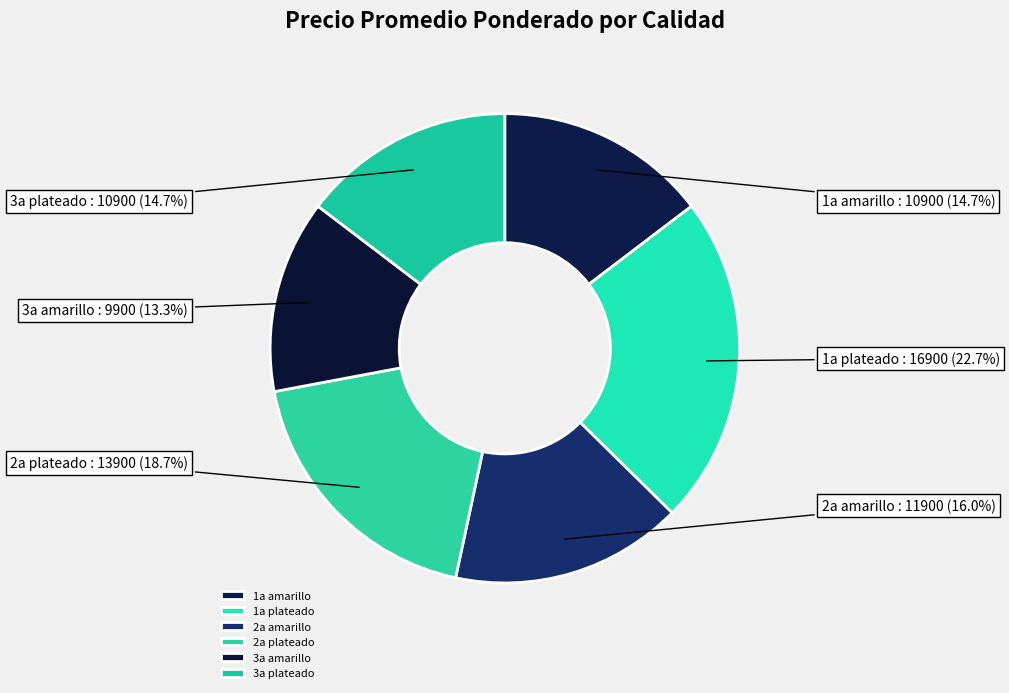

Is it true that 2a plateado is 19% of the pie?

True